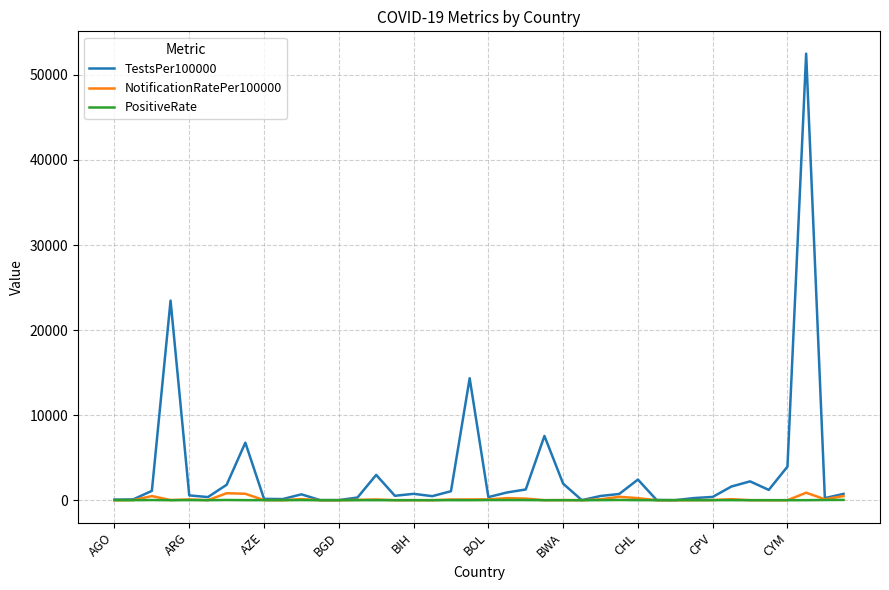

At how many categories does at least one series exceed 31751?

1